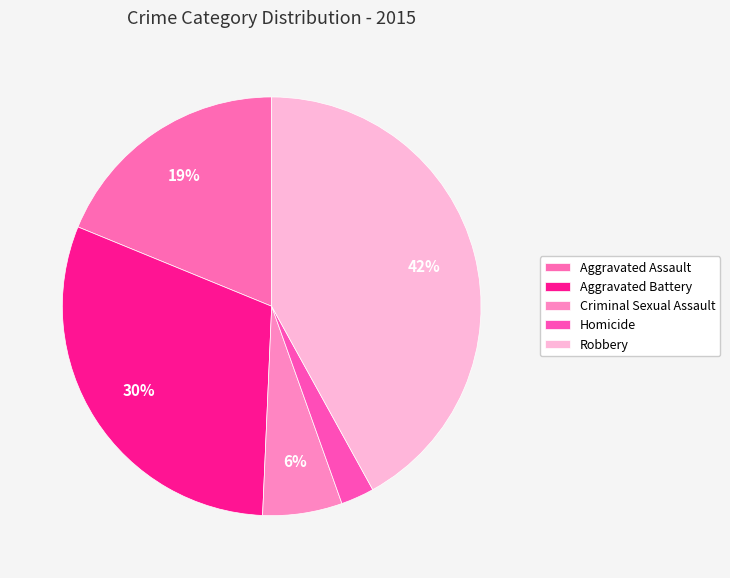

Rank the categories by value from lowest to highest.

Homicide, Criminal Sexual Assault, Aggravated Assault, Aggravated Battery, Robbery